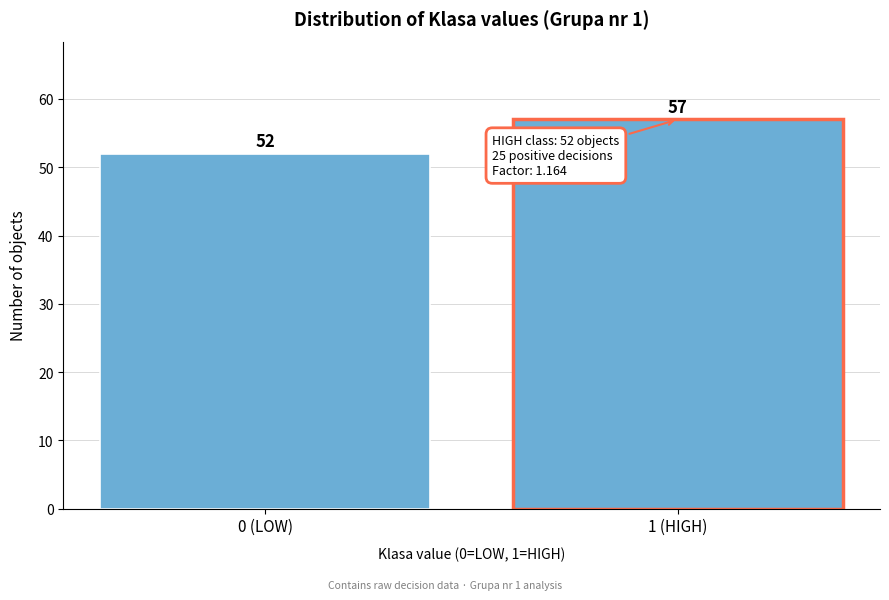

Reading right to left, transcribe all the data shown in this chart.

1 (HIGH)=57	0 (LOW)=52